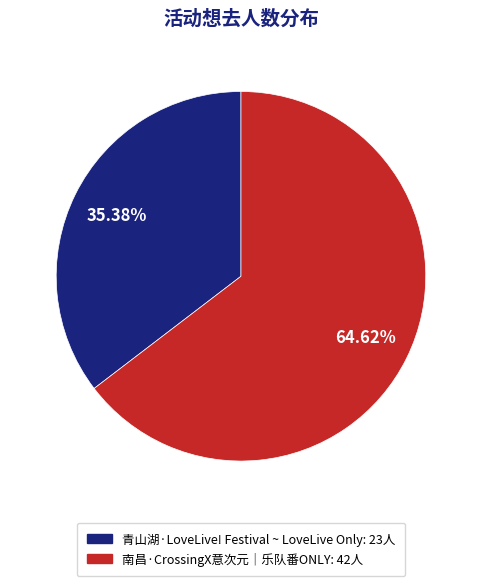

Is 青山湖·LoveLive! Festival ~ LoveLive Only the majority of the pie?

No